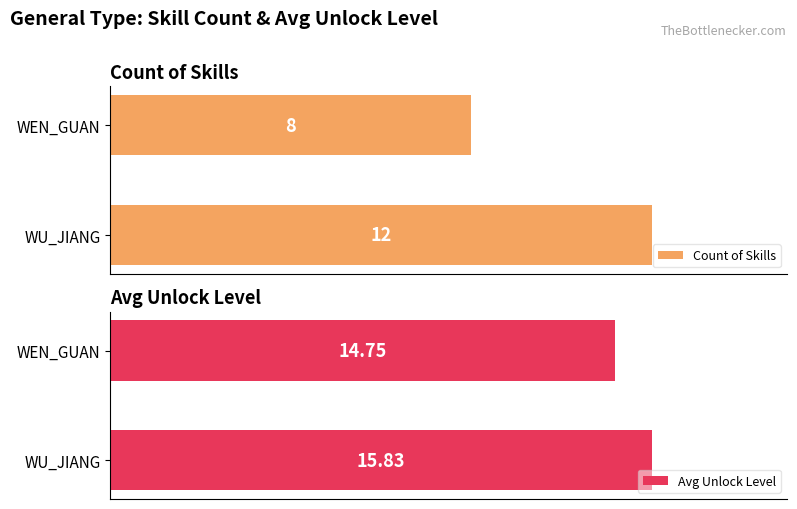

Rank the categories by Count of Skills value from lowest to highest.

WEN_GUAN, WU_JIANG